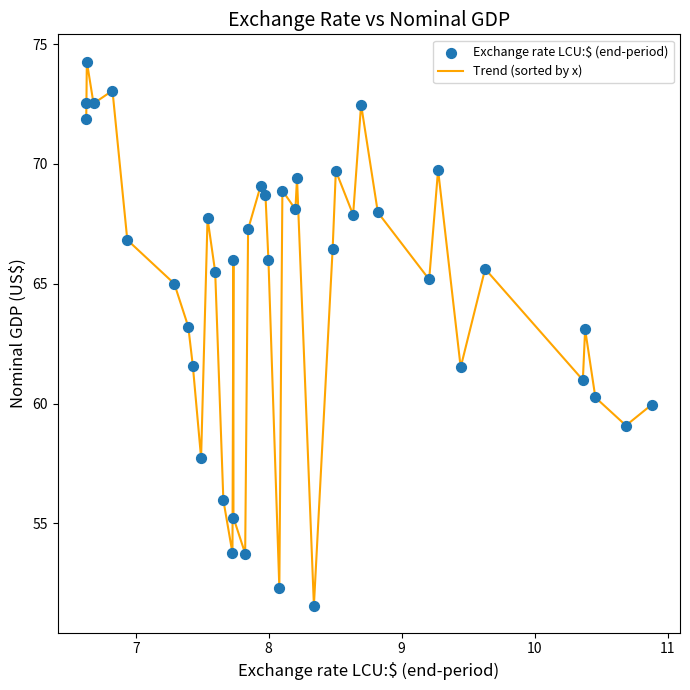

What is the greatest value displayed?

74.3